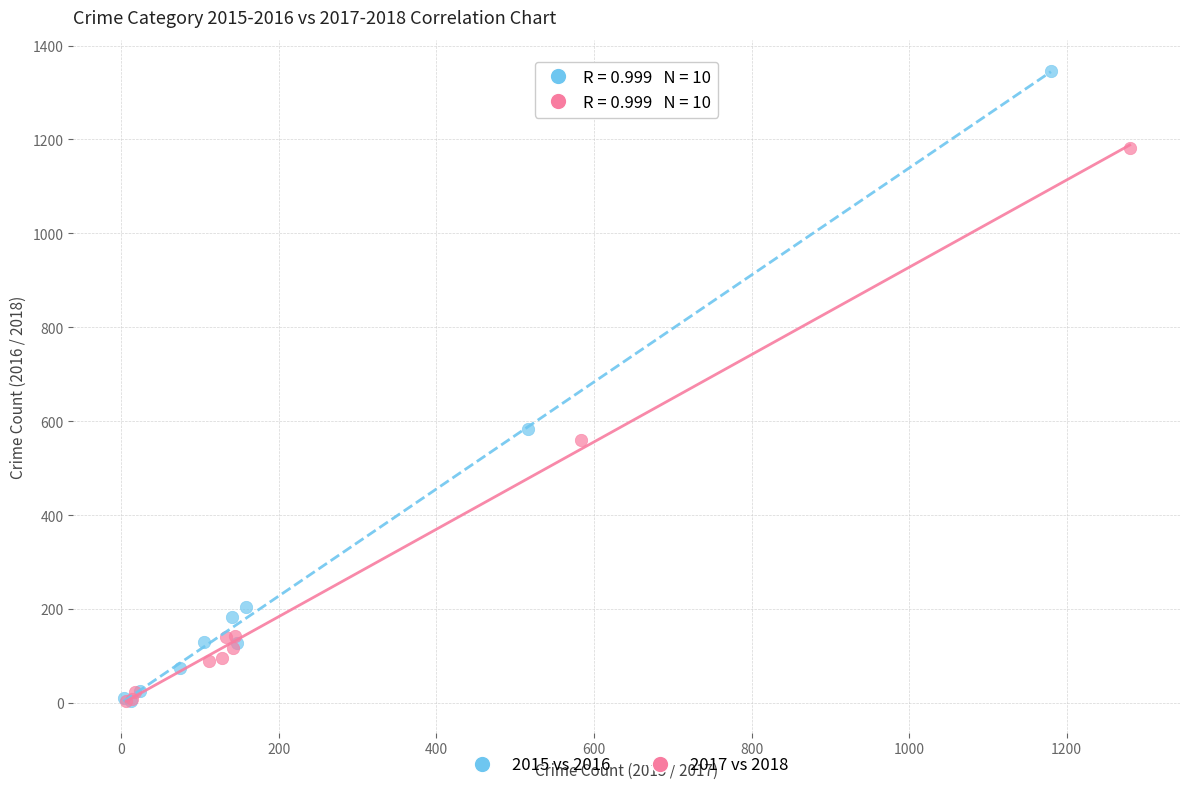

Which series contains the highest Y value?

2015 vs 2016